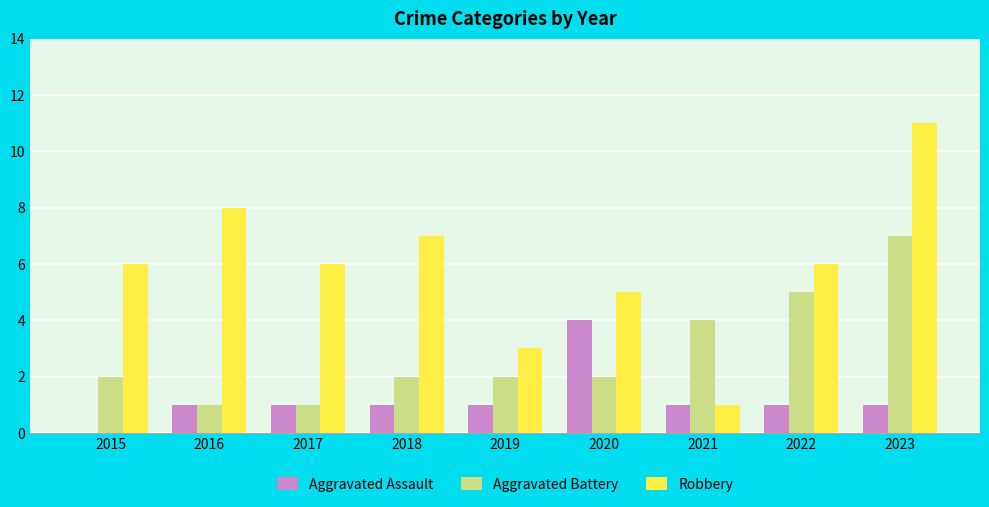

What are all the series names shown in the legend?

Aggravated Assault, Aggravated Battery, Robbery